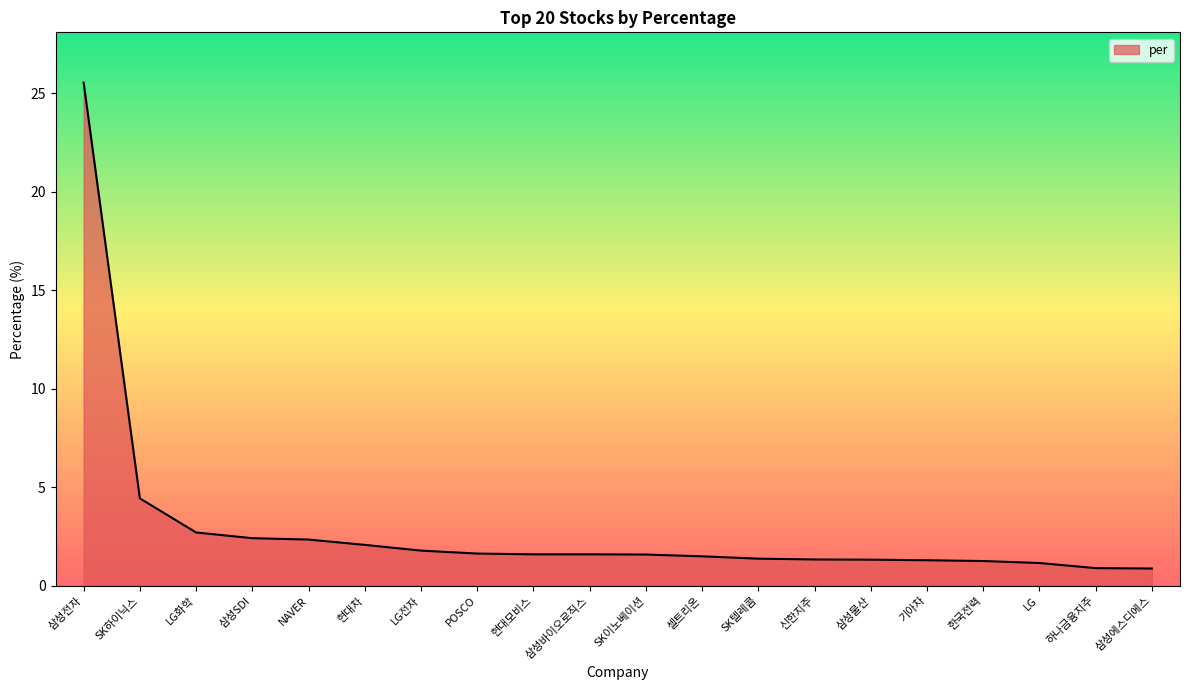

Between 삼성바이오로직스 and 삼성에스디에스, which is larger?

삼성바이오로직스